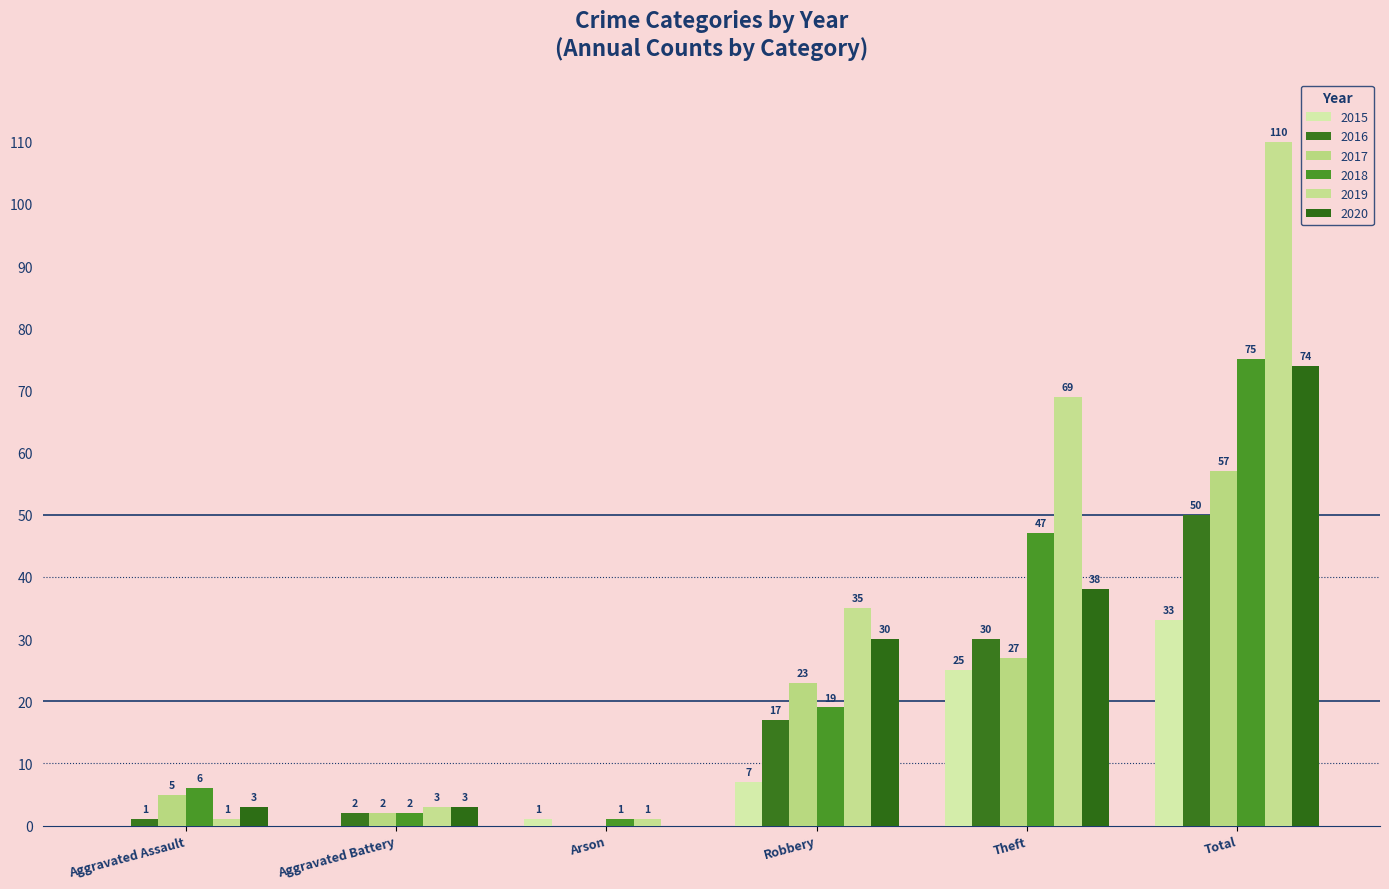

Reading left to right, extract all data points from this chart.

2015: 0	0	1	7	25	33
2016: 1	2	0	17	30	50
2017: 5	2	0	23	27	57
2018: 6	2	1	19	47	75
2019: 1	3	1	35	69	110
2020: 3	3	0	30	38	74